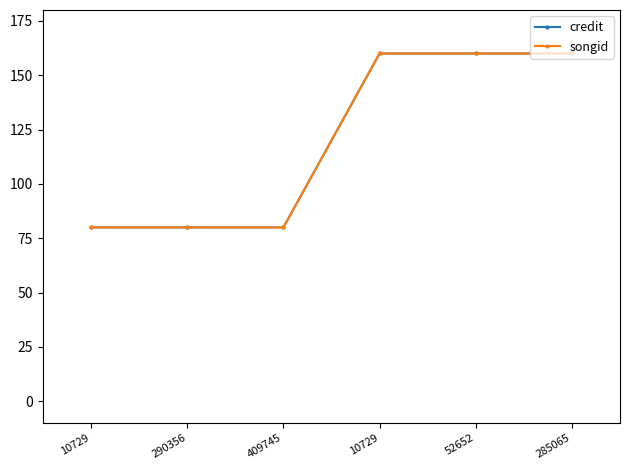

Is it true that songid equals 228 at 10729?

False